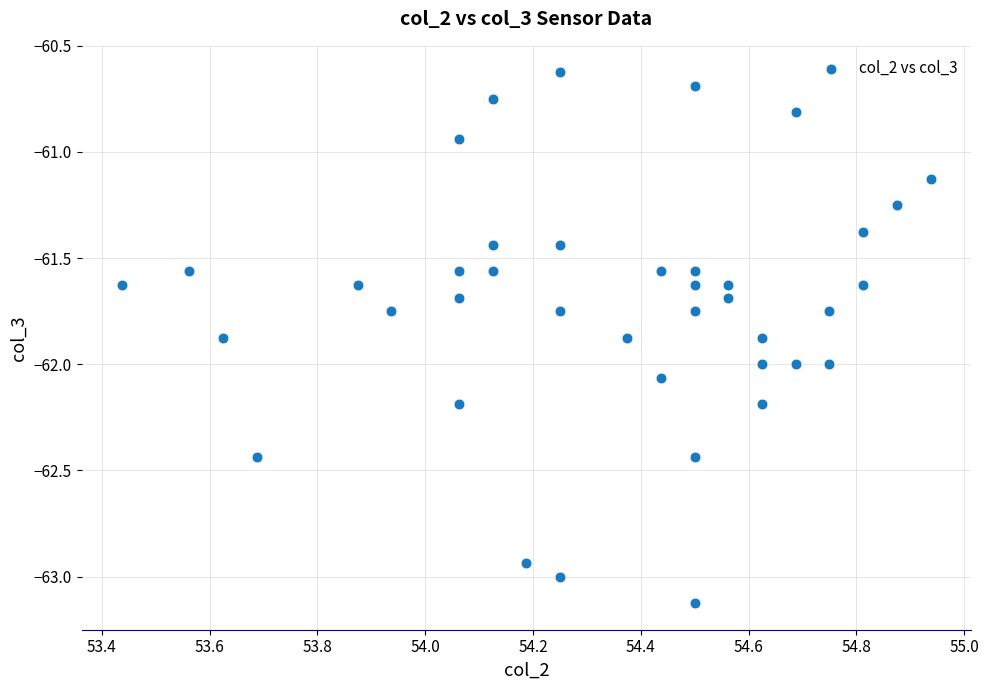

What is the range of X values (max minus min)?

1.5